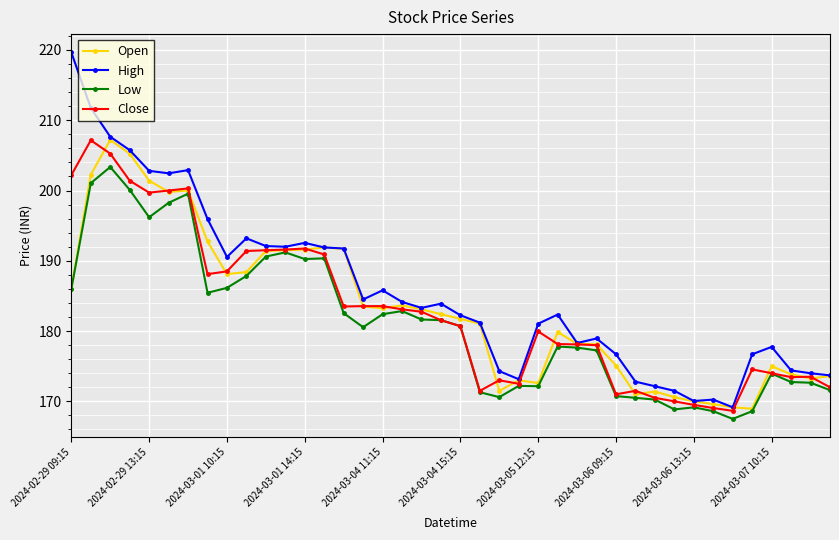

What is the value of the Close point at the 7th from the left?

200.3